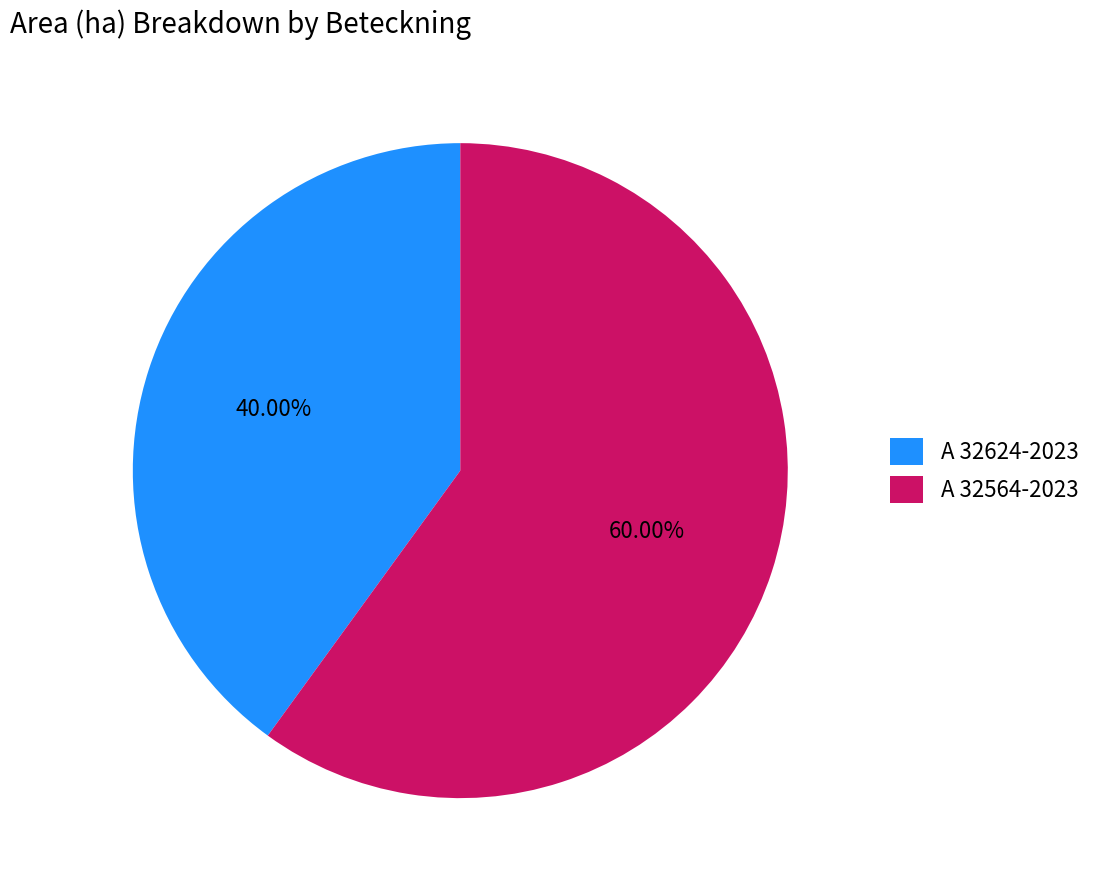

Combined, do A 32564-2023 and A 32624-2023 account for over 50%?

Yes